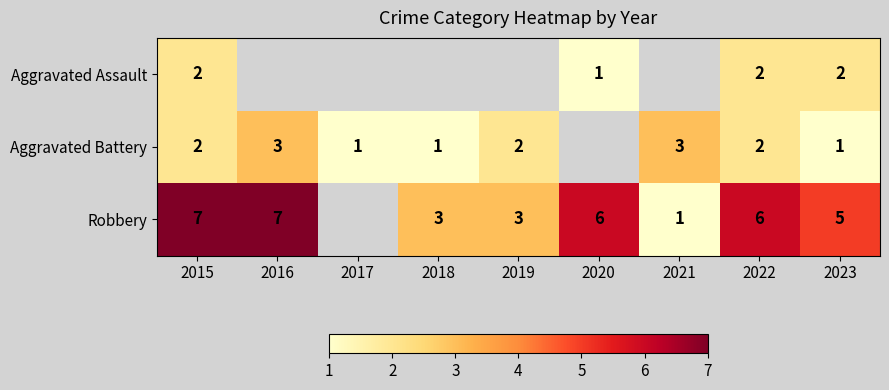

Which category has the lowest value across all series?

2020